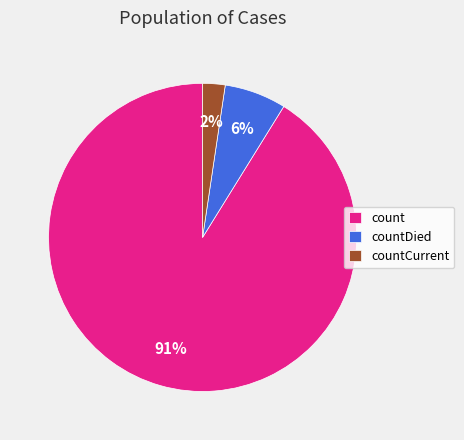

To the nearest percent, what is the average slice percentage?

33%